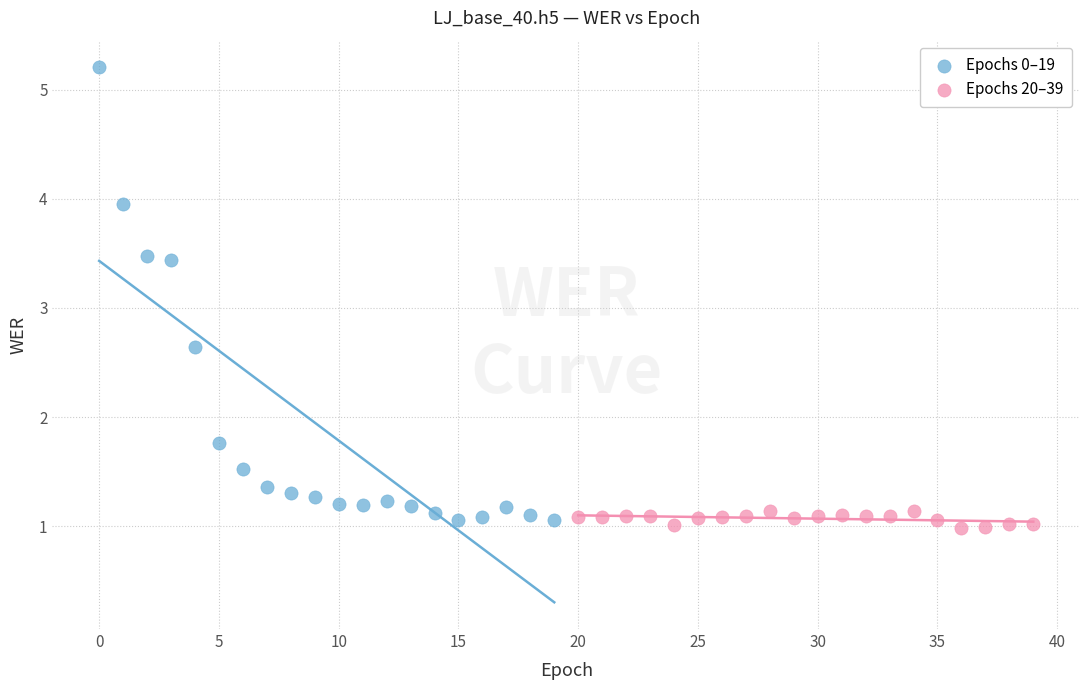

Which series contains the highest Y value?

Epochs 0–19